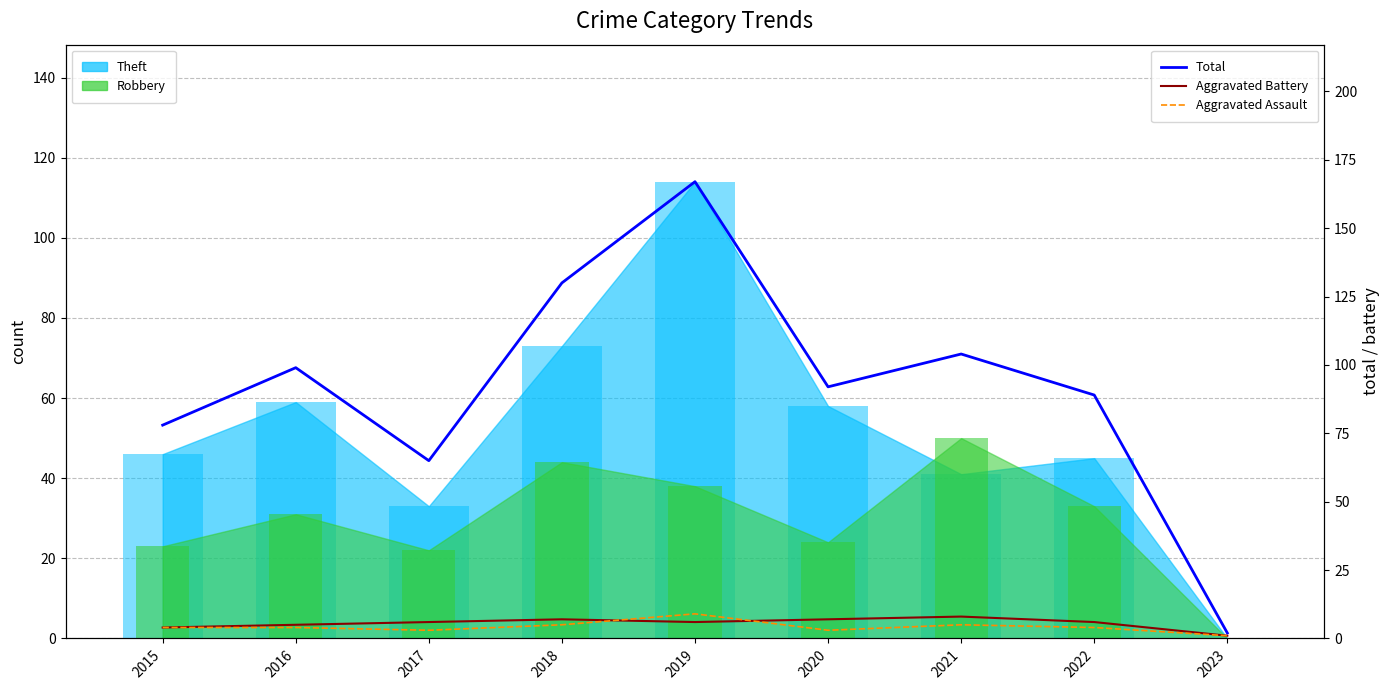

What is the highest value of the Total series?

167